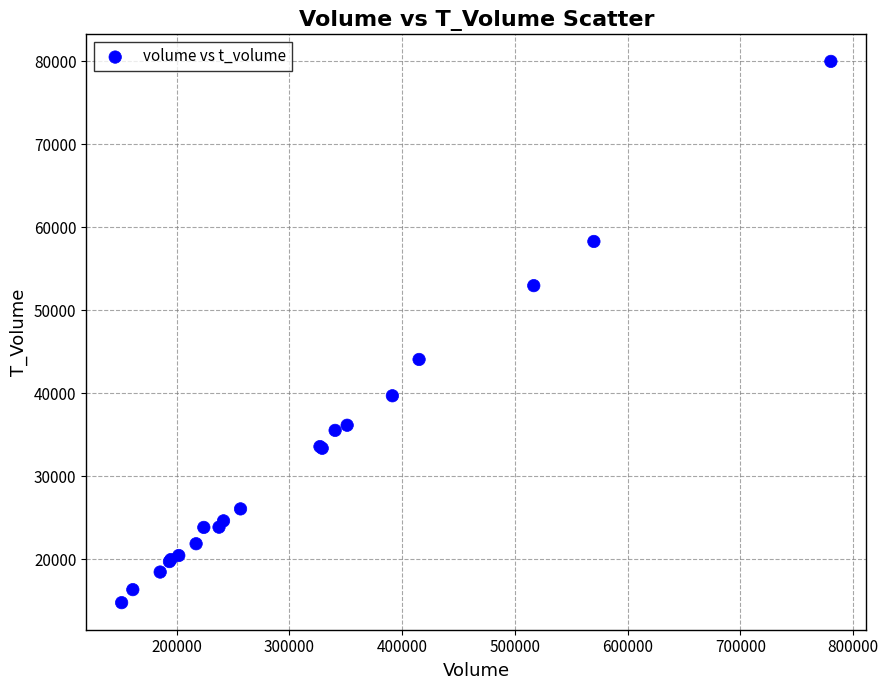

What Y value in the scatter plot is closest to 47384?

44082